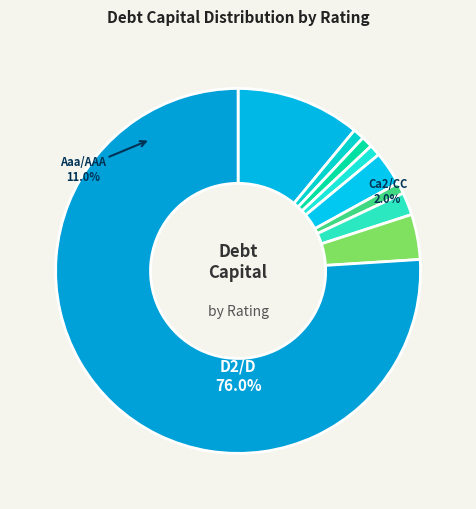

Which category accounts for the majority?

D2/D